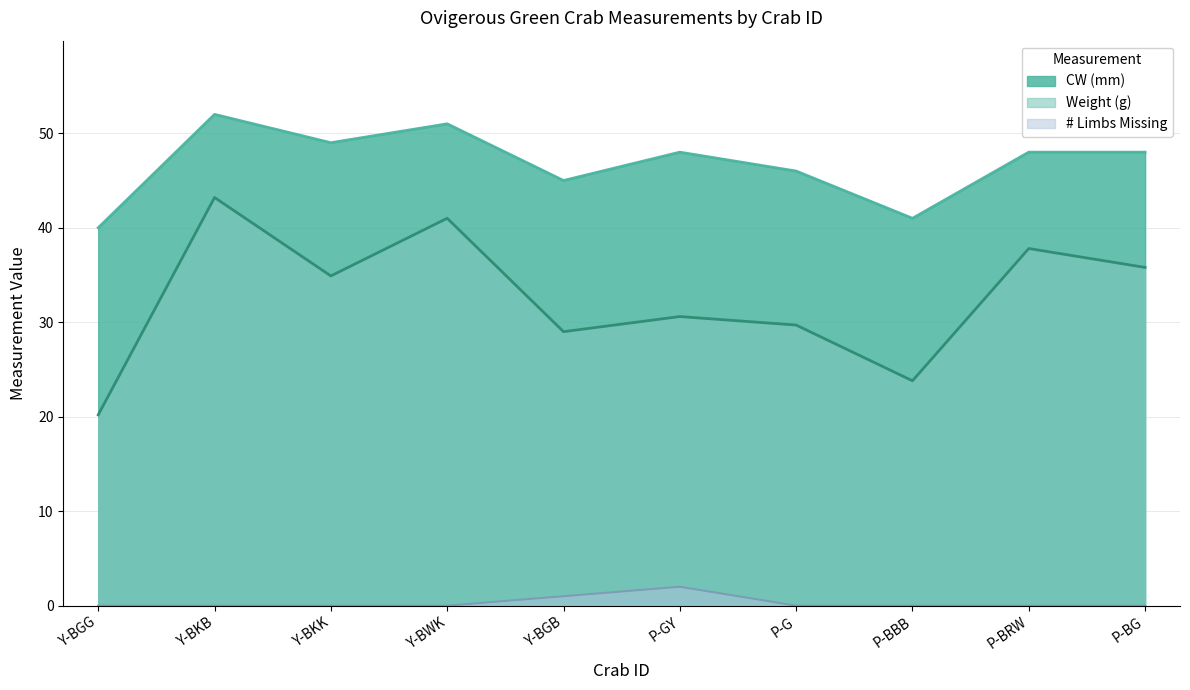

What is the difference between the # Limbs Missing values at P-GY and Y-BWK?

2.0